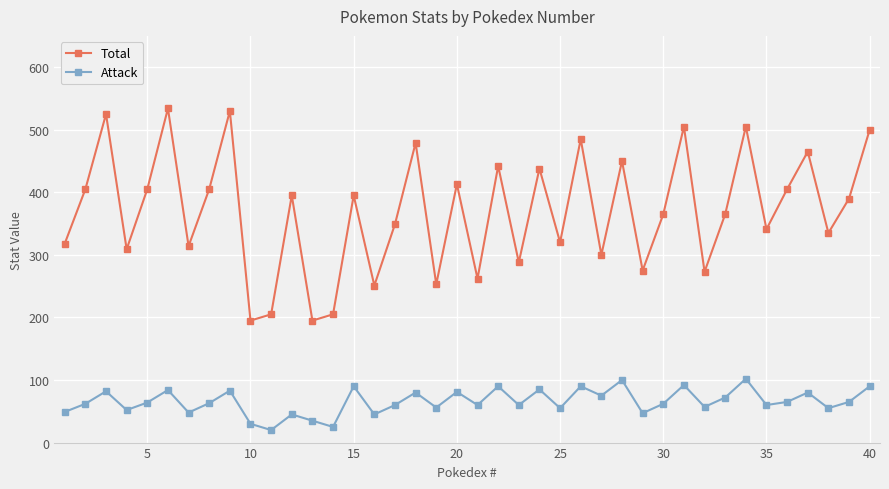

True or false: Attack has more than 0 interior local peaks.

True